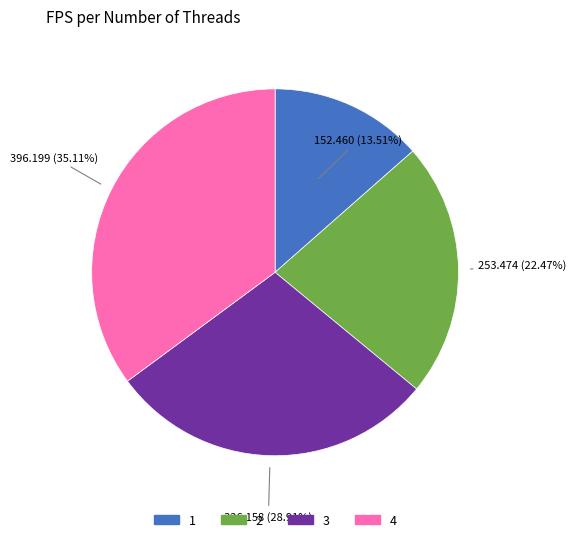

To the nearest percent, what is the combined percentage of 3 and 2?

51%